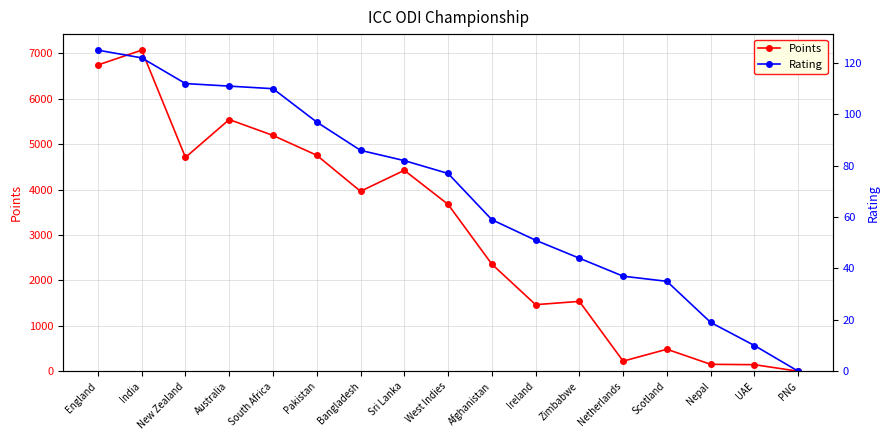

Which has a higher value, Ireland or England?

England